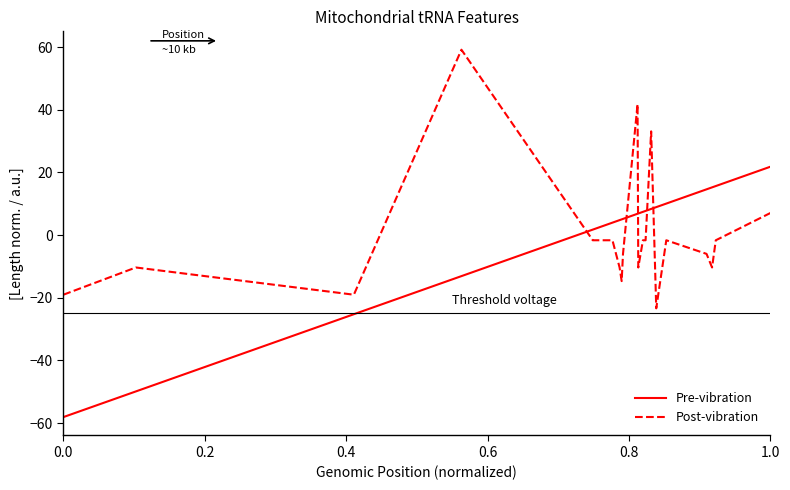

True or false: Pre-vibration and Post-vibration intersect in this chart.

True